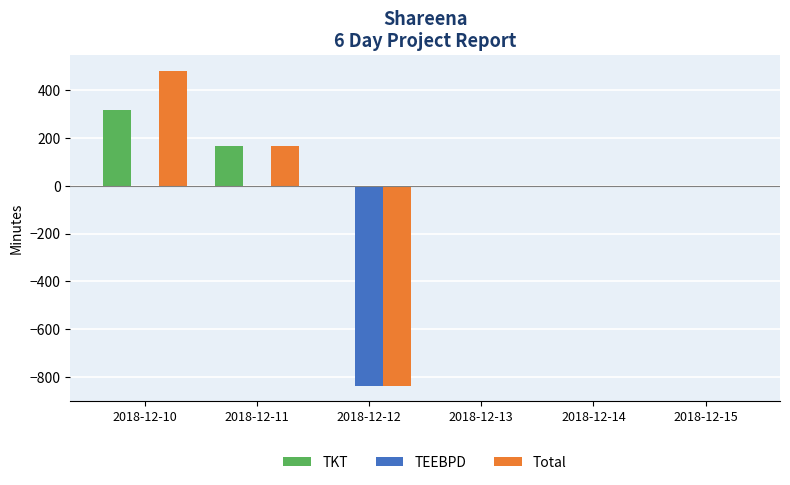

Which label corresponds to the largest value in the chart?

2018-12-10